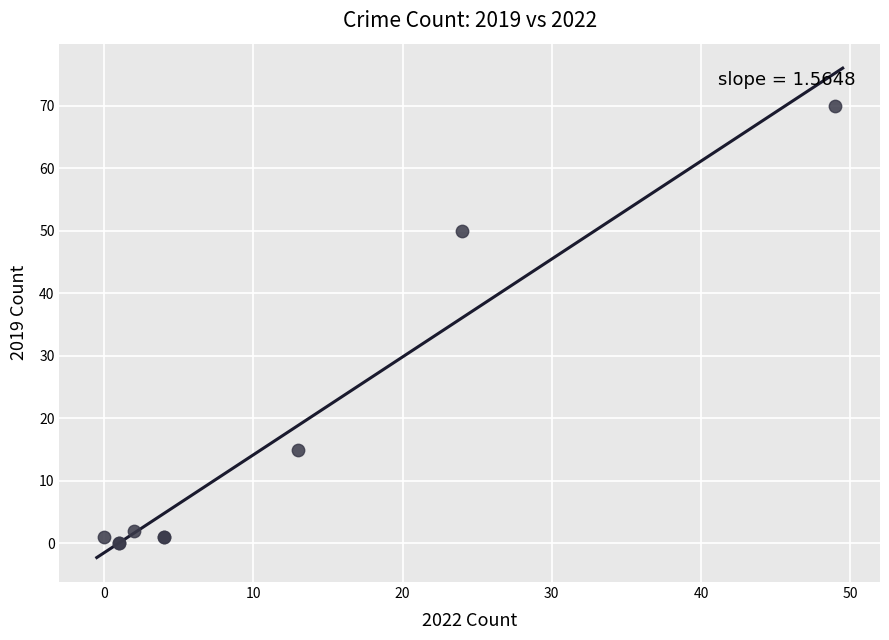

What Y value in the scatter plot is closest to 35?

50